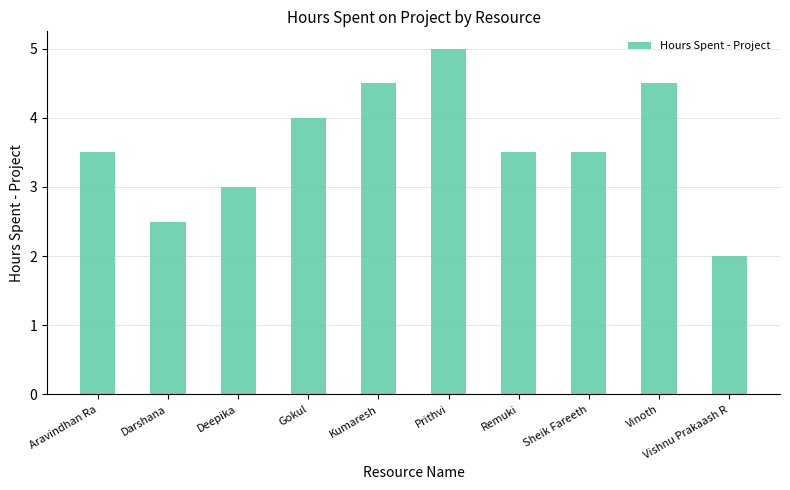

What is the sum of the values at Prithvi and Aravindhan Ra?

8.5